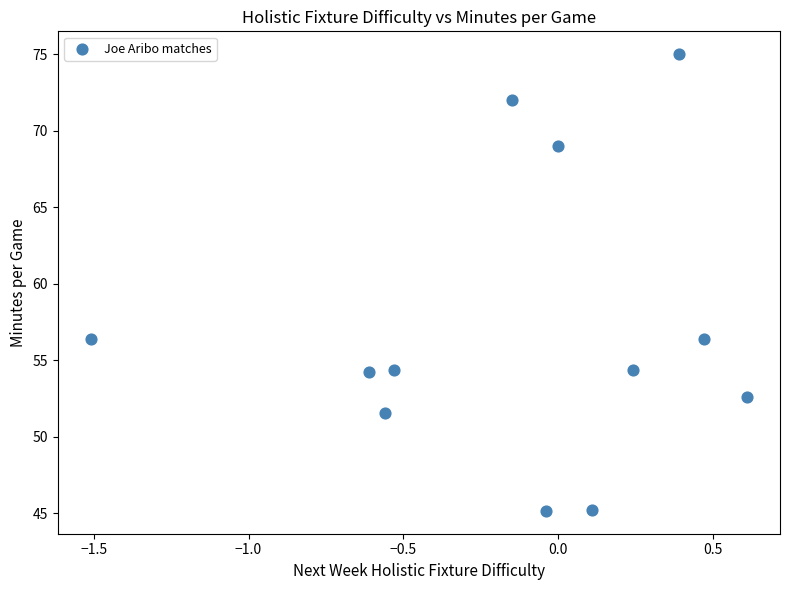

What is the range of Y values (max minus min)?

29.8